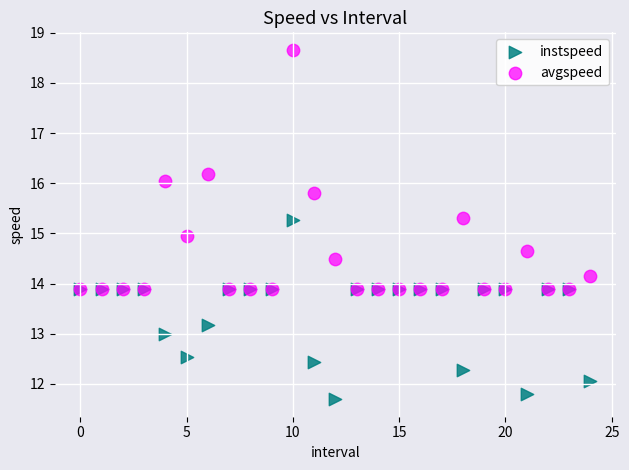

Which series reaches the maximum Y coordinate?

avgspeed